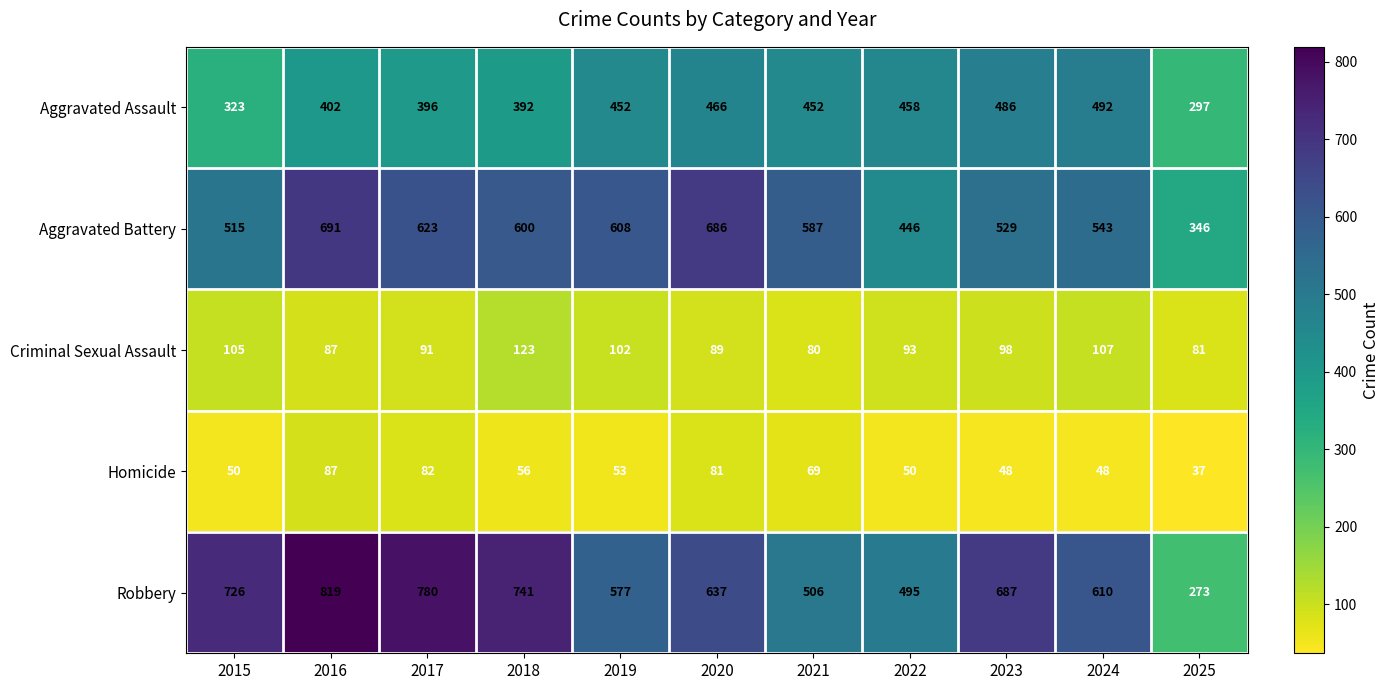

Which series has the widest spread of values?

Robbery